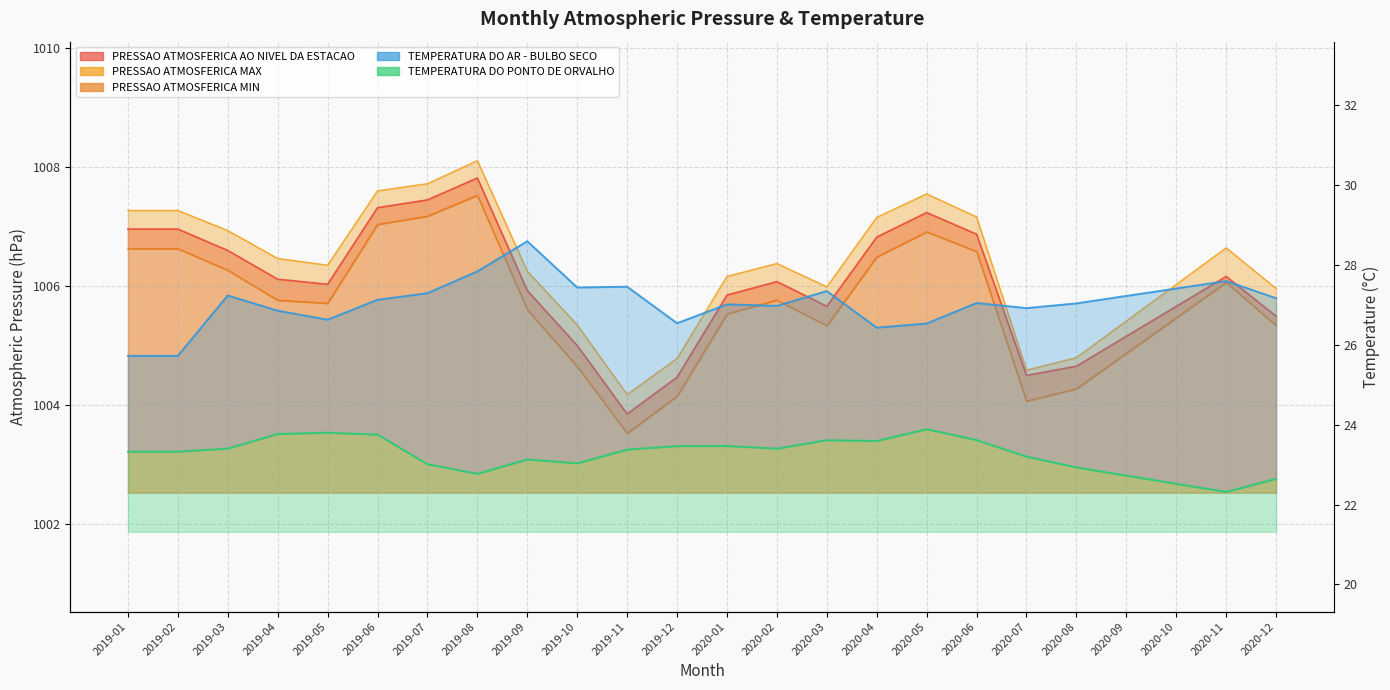

At which label does PRESSAO ATMOSFERICA MIN first exceed 1005?

2019-01